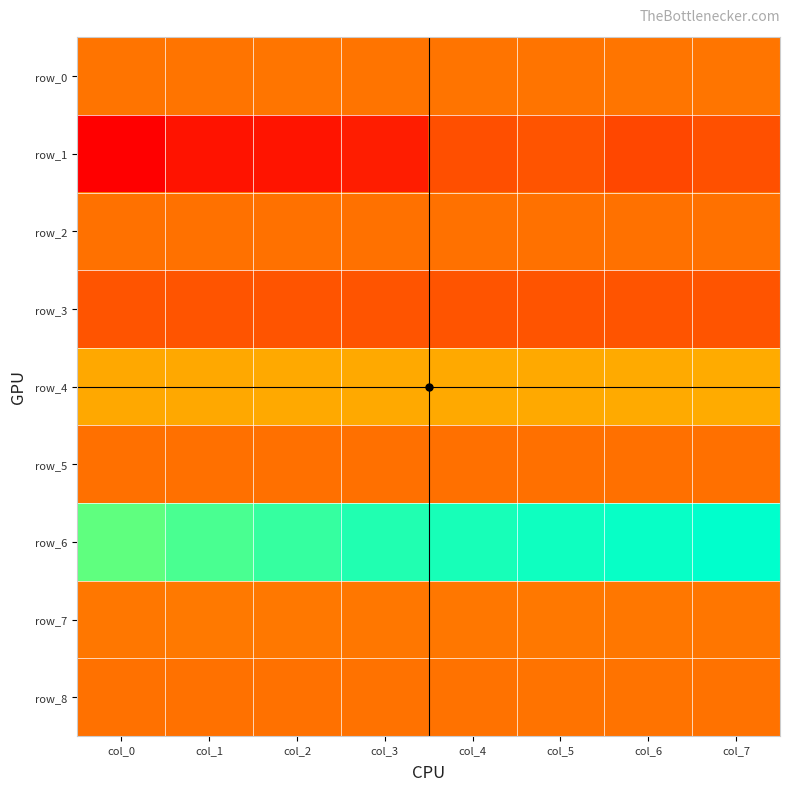

How many data points does each series have?

8